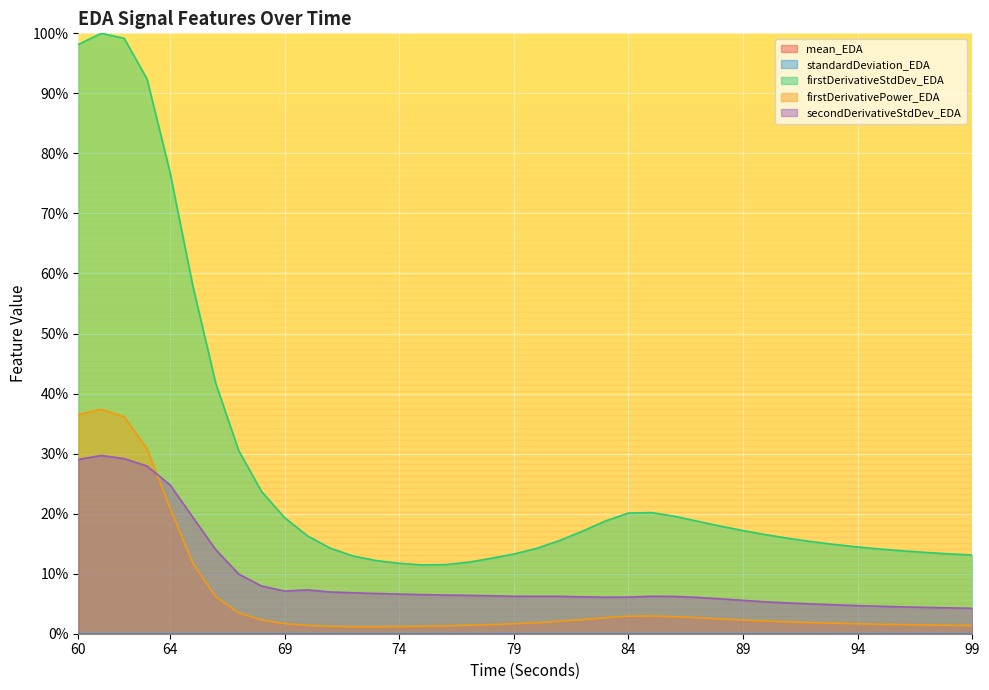

Reading right to left, transcribe all the data shown in this chart.

firstDerivativeStdDev_EDA: 0.1	0.1	0.1	0.1	0.1	0.1	0.1	0.2	0.2	0.2	0.2	0.2	0.2	0.2	0.2	0.2	0.2	0.2	0.2	0.1	0.1	0.1	0.1	0.1	0.1	0.1	0.1	0.1	0.1	0.2	0.2	0.2	0.3	0.4	0.6	0.8	0.9	1.0	1.0	1.0
firstDerivativePower_EDA: 0.0	0.0	0.0	0.0	0.0	0.0	0.0	0.0	0.0	0.0	0.0	0.0	0.0	0.0	0.0	0.0	0.0	0.0	0.0	0.0	0.0	0.0	0.0	0.0	0.0	0.0	0.0	0.0	0.0	0.0	0.0	0.0	0.0	0.1	0.1	0.2	0.3	0.4	0.4	0.4
secondDerivativeStdDev_EDA: 0.0	0.0	0.0	0.0	0.0	0.0	0.0	0.0	0.1	0.1	0.1	0.1	0.1	0.1	0.1	0.1	0.1	0.1	0.1	0.1	0.1	0.1	0.1	0.1	0.1	0.1	0.1	0.1	0.1	0.1	0.1	0.1	0.1	0.1	0.2	0.2	0.3	0.3	0.3	0.3